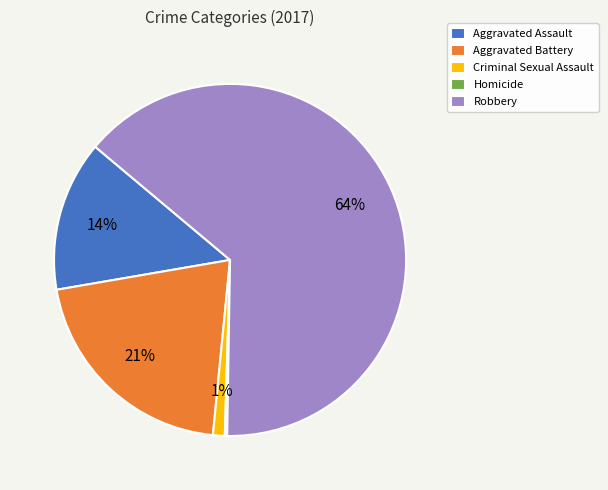

The Criminal Sexual Assault slice represents 1% of the pie. True or false?

True